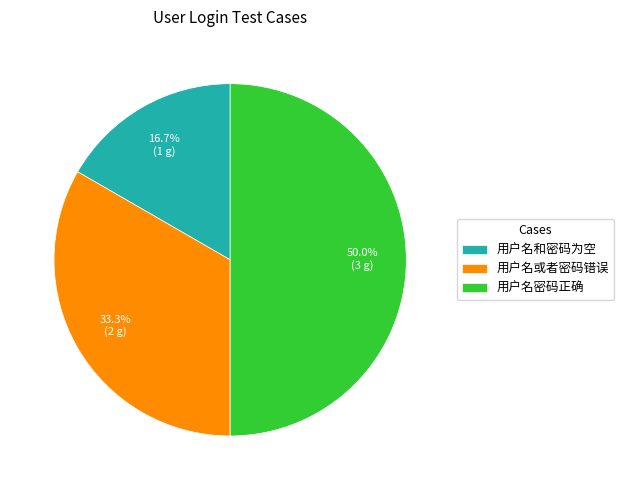

Combined, what portion of the pie is 用户名或者密码错误 and 用户名密码正确?

83.3%